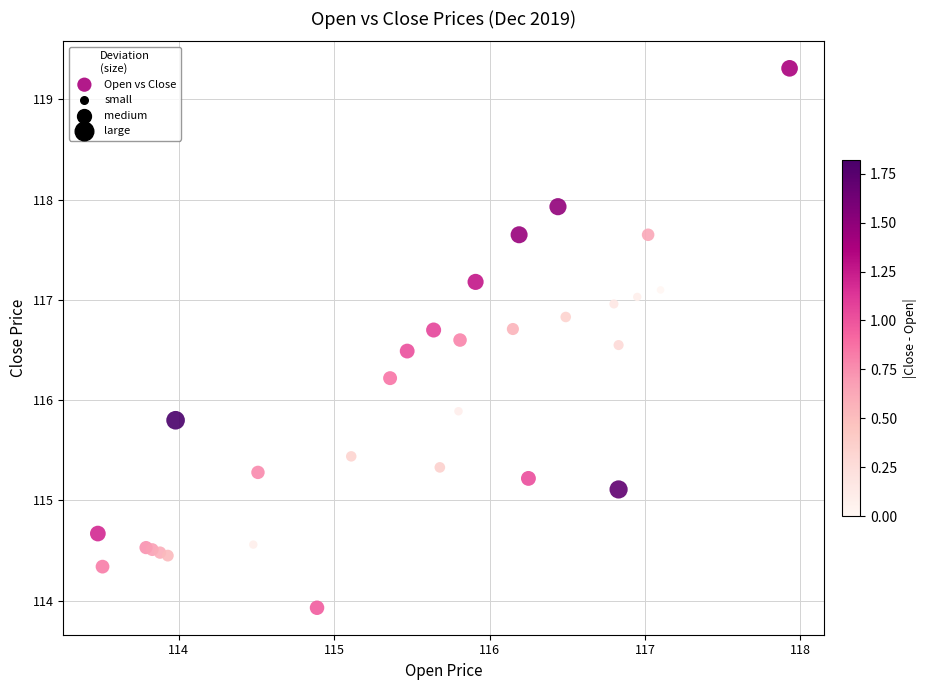

What Y value in the scatter plot is closest to 116?

115.9